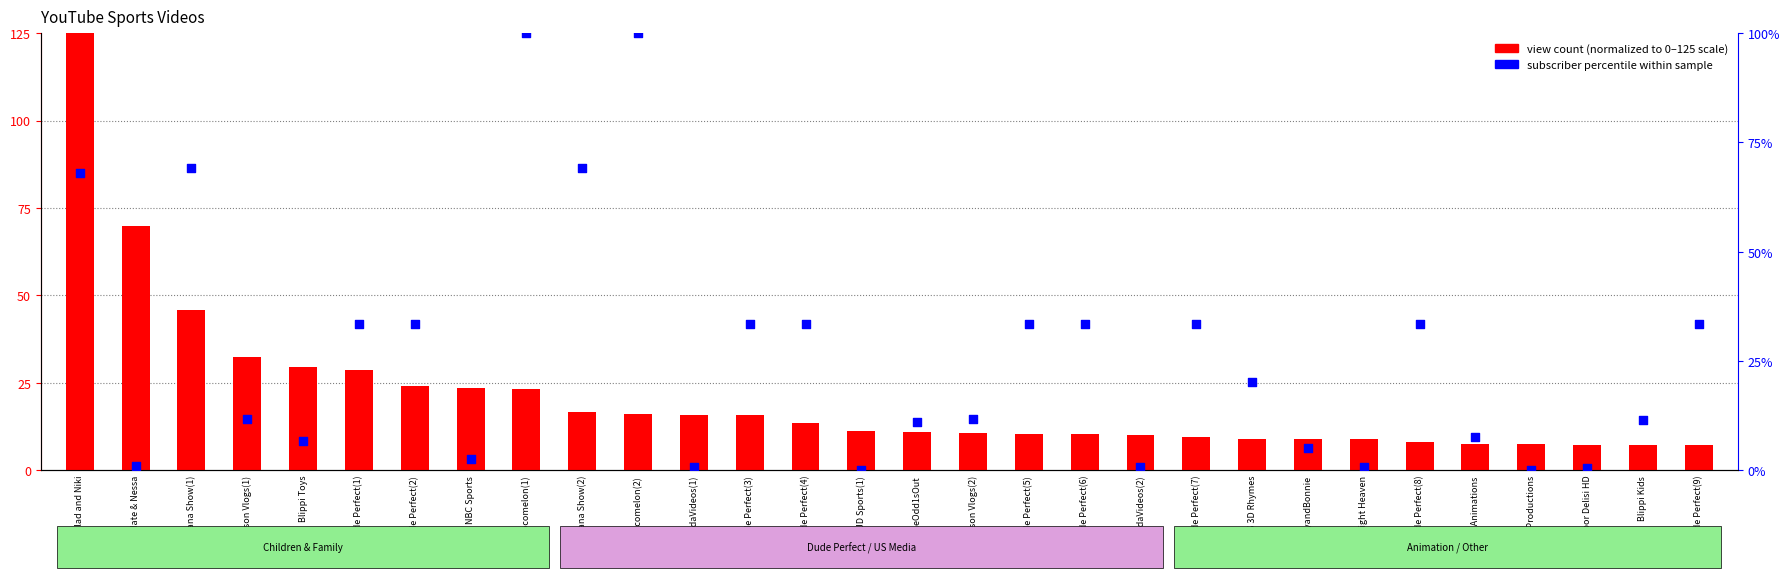

Is the value of view count (normalized) at Dude Perfect(2) greater than the value of subscriber percentile at Dude Perfect(6)?

No